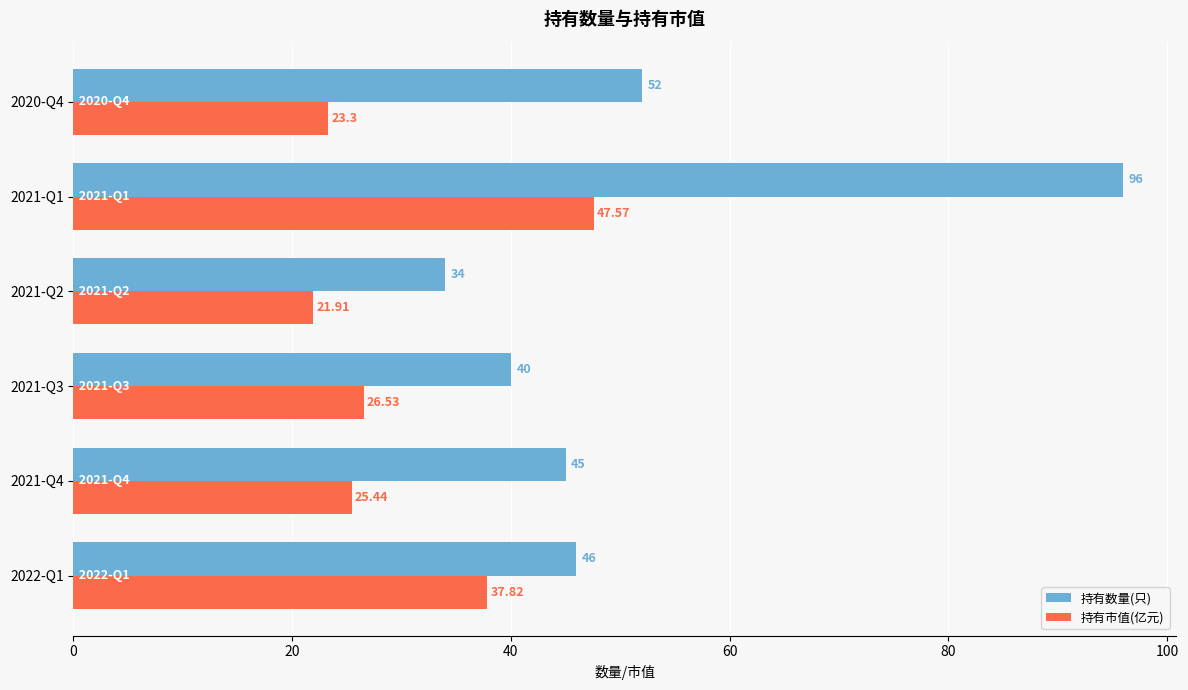

Between 2022-Q1 and 2021-Q3, which series saw the biggest shift?

持有市值(亿元)